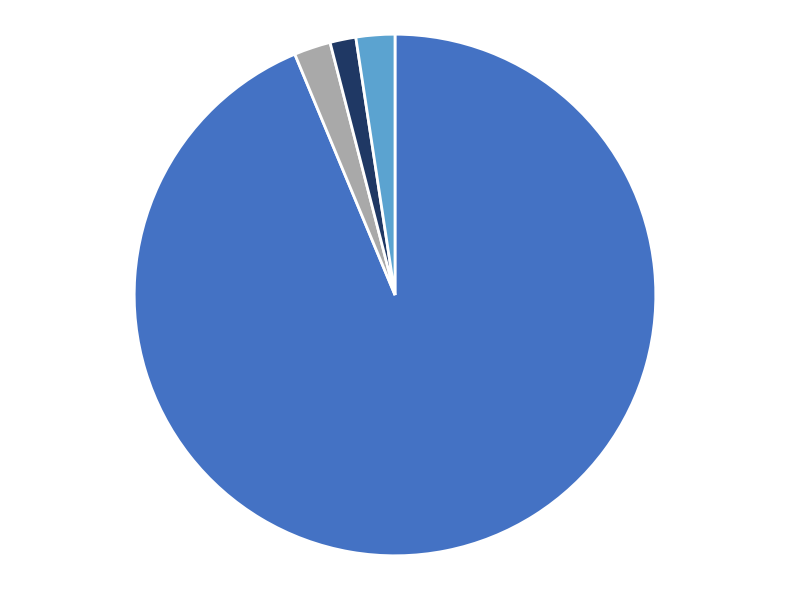

Is there a majority slice in this chart?

Yes